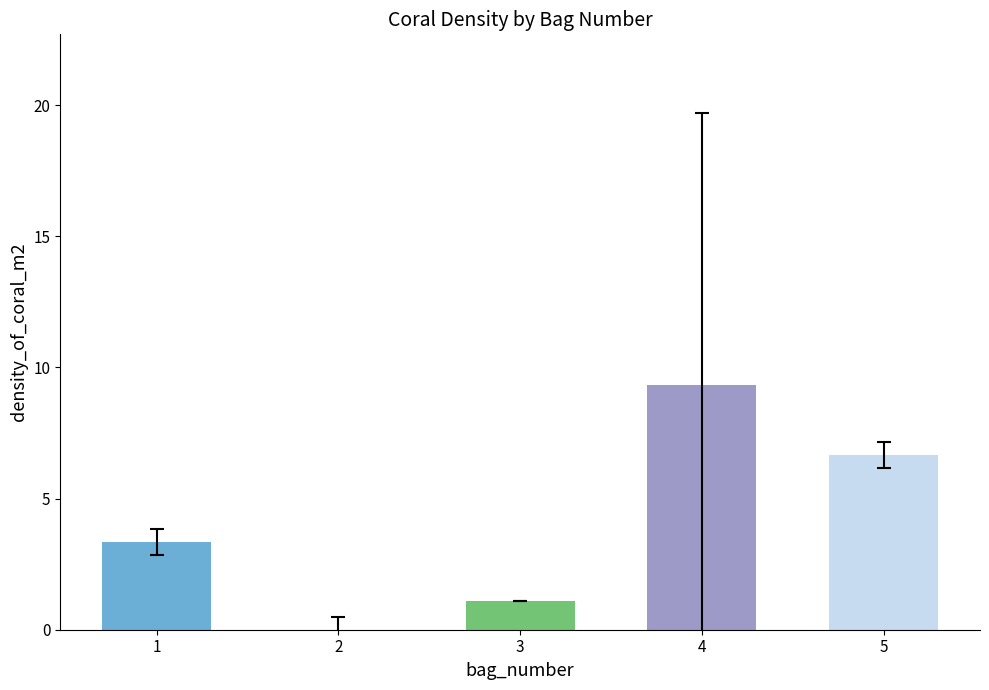

Which has a higher value, 1 or 2?

1